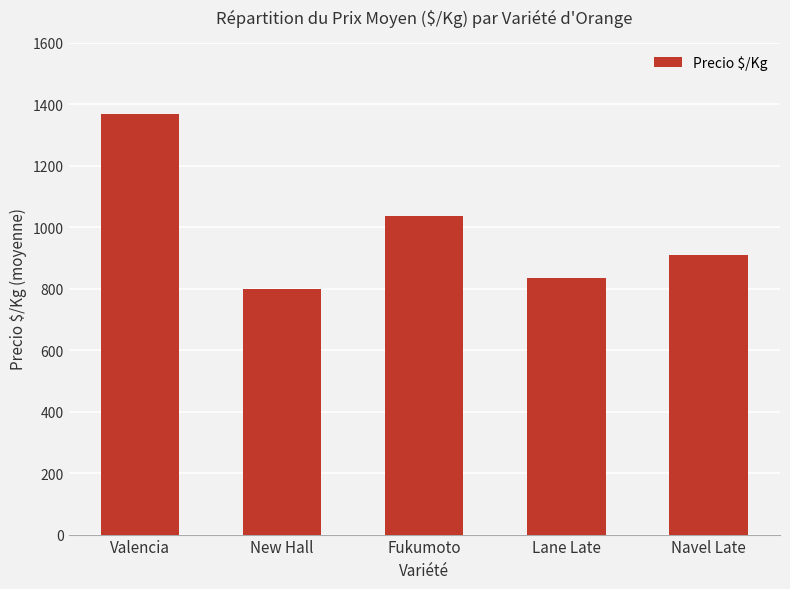

How many data points are less than 908?

2